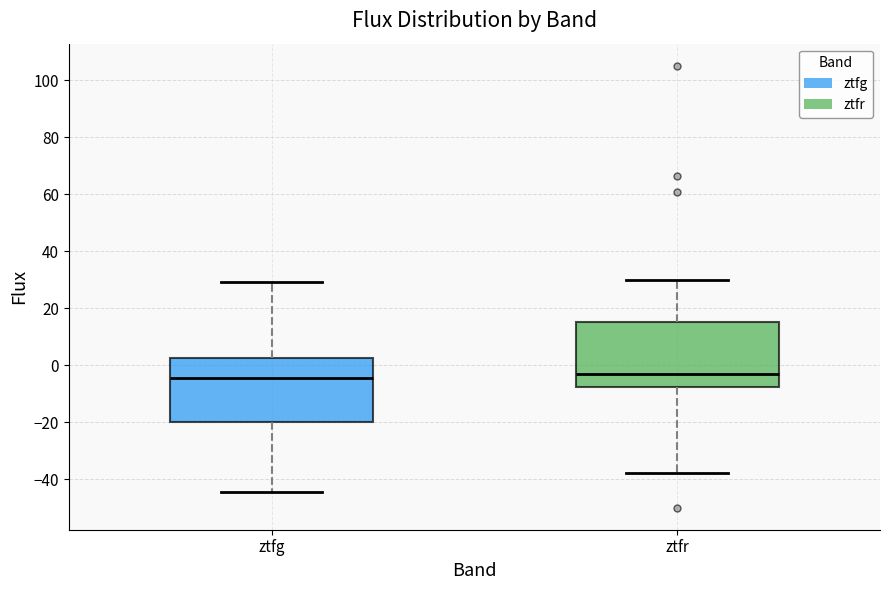

Reading left to right, read every box against the y-axis: the position of its median line, the range the box covers, and the ends of its whiskers. The values are not printed on the chart, so give them approximately, as read against the axis.

ztfg: median -4, box -20 to 2, whiskers -44 to 30
ztfr: median -2, box -8 to 16, whiskers -38 to 30